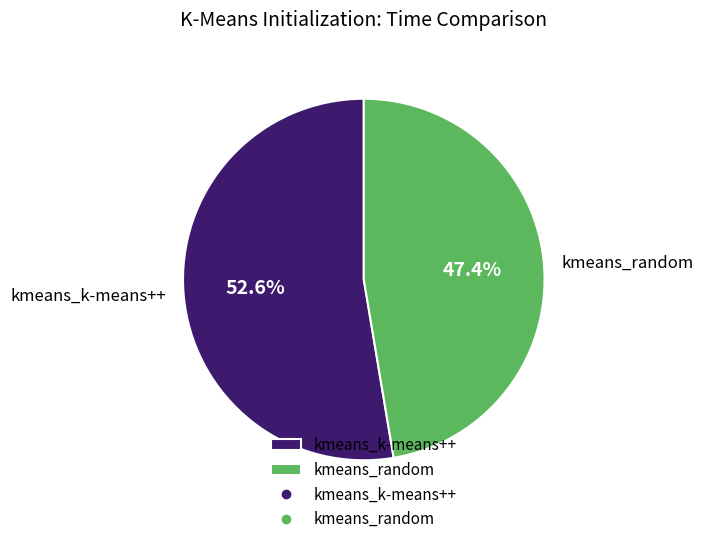

To the nearest percent, what is the average slice percentage?

50%